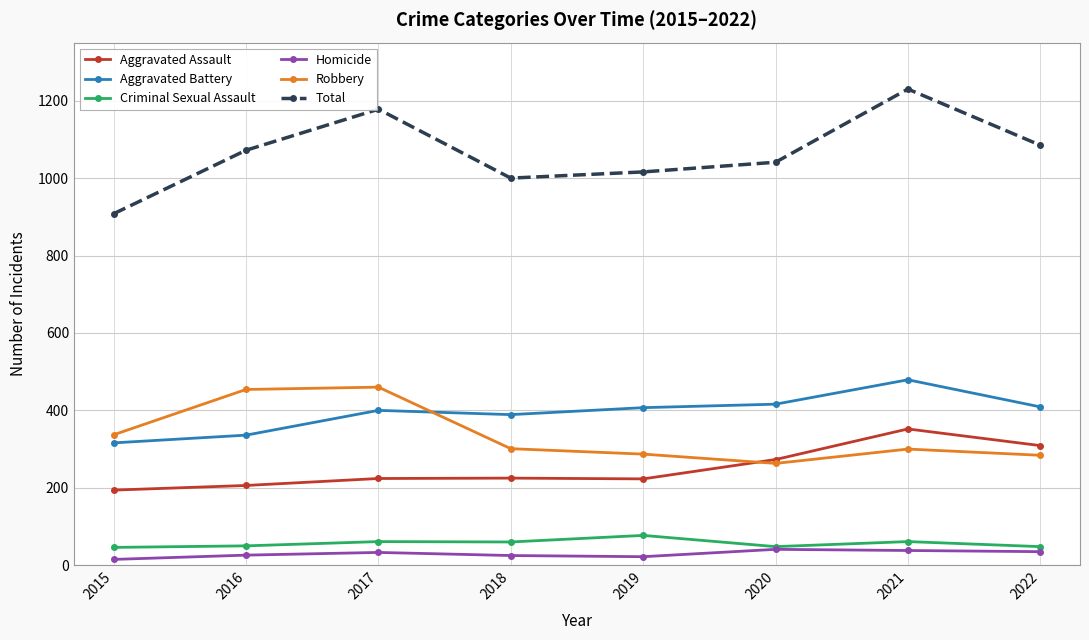

True or false: Total and Aggravated Assault intersect in this chart.

False